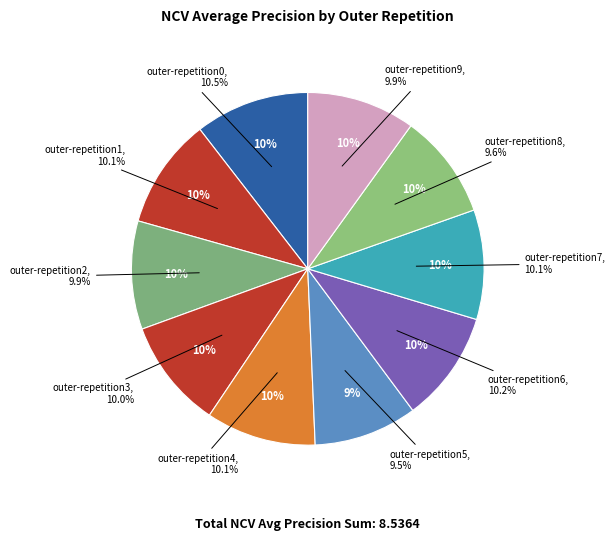

What is the smallest slice in the pie chart?

outer-repetition5